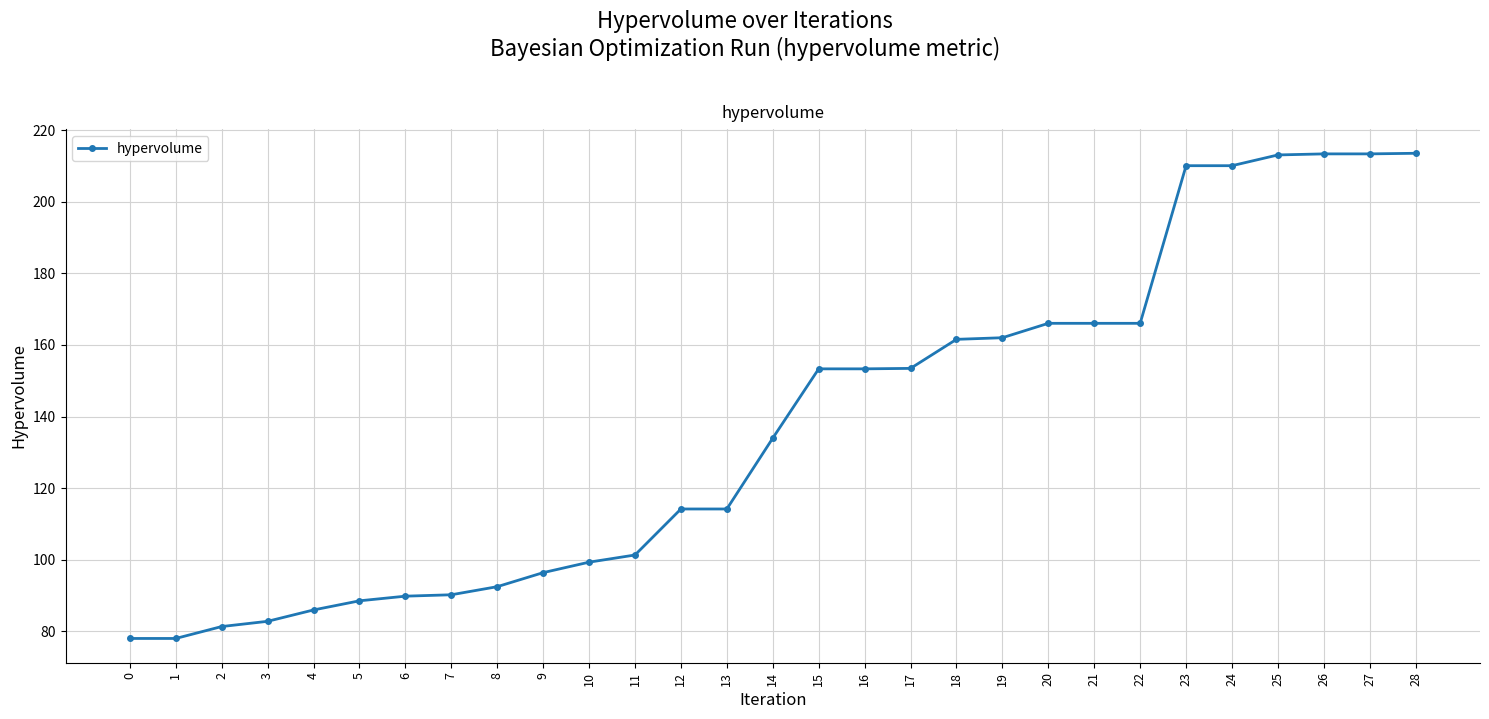

How many lines are shown in the chart?

1